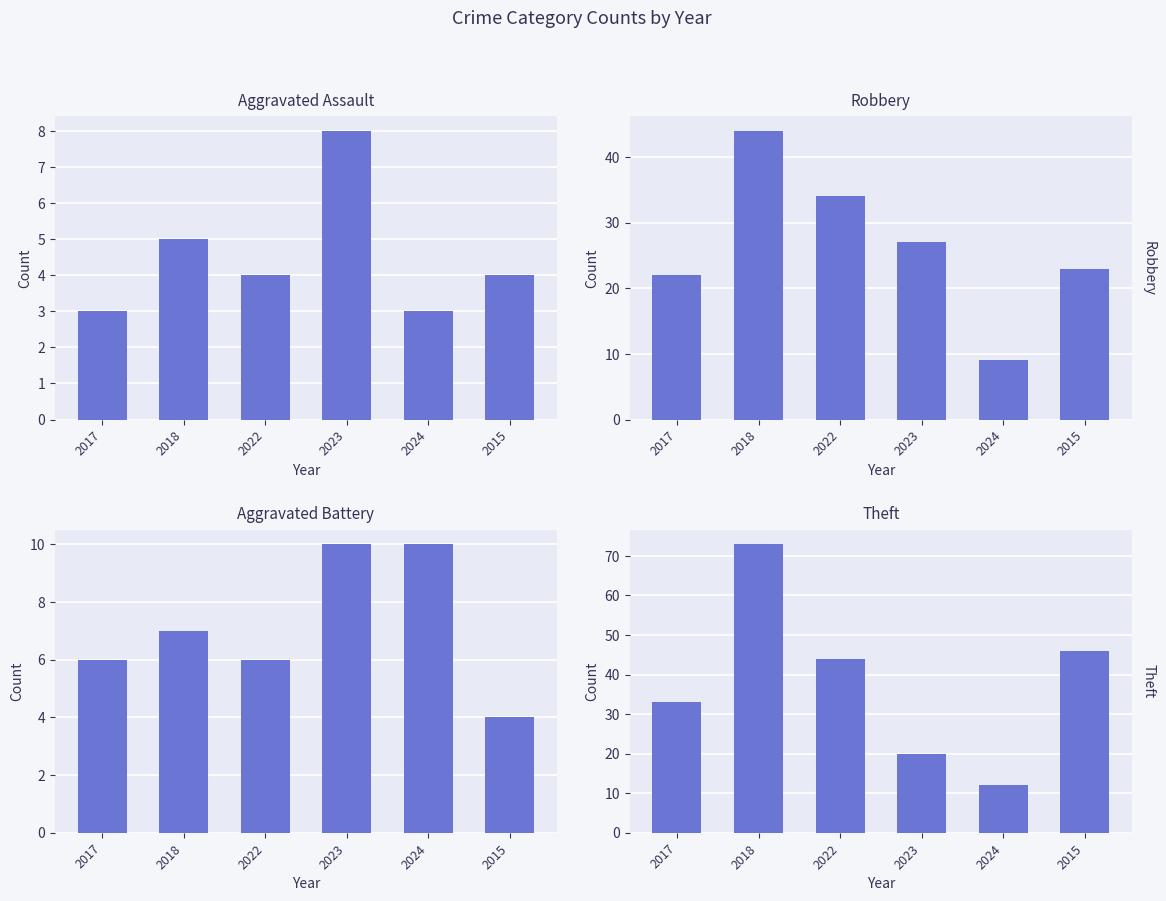

How many data points does each series have?

6